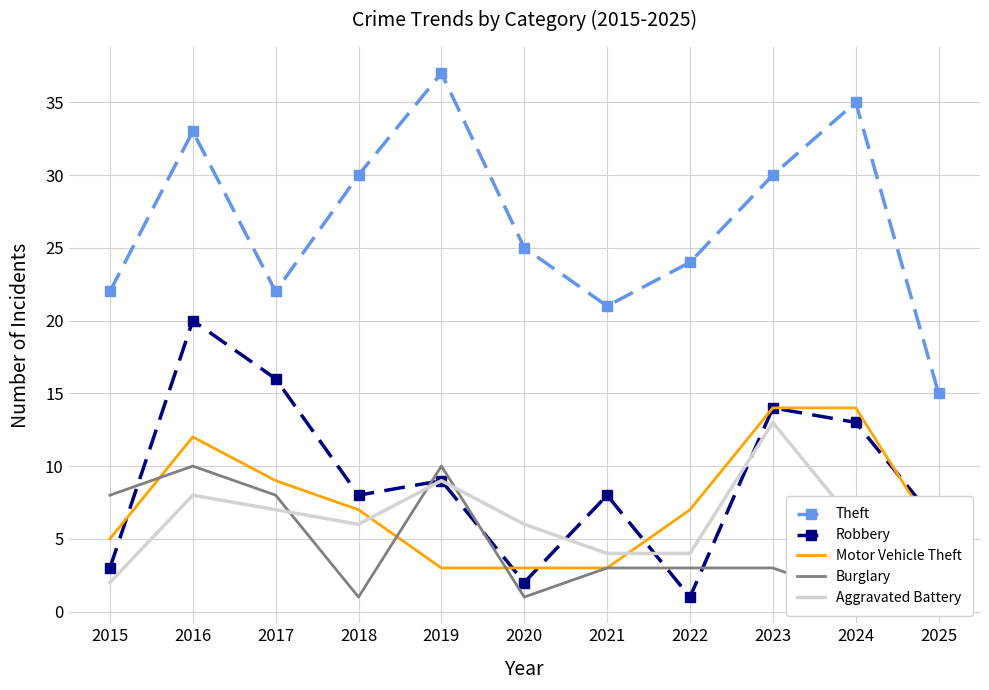

How many lines are shown in the chart?

5